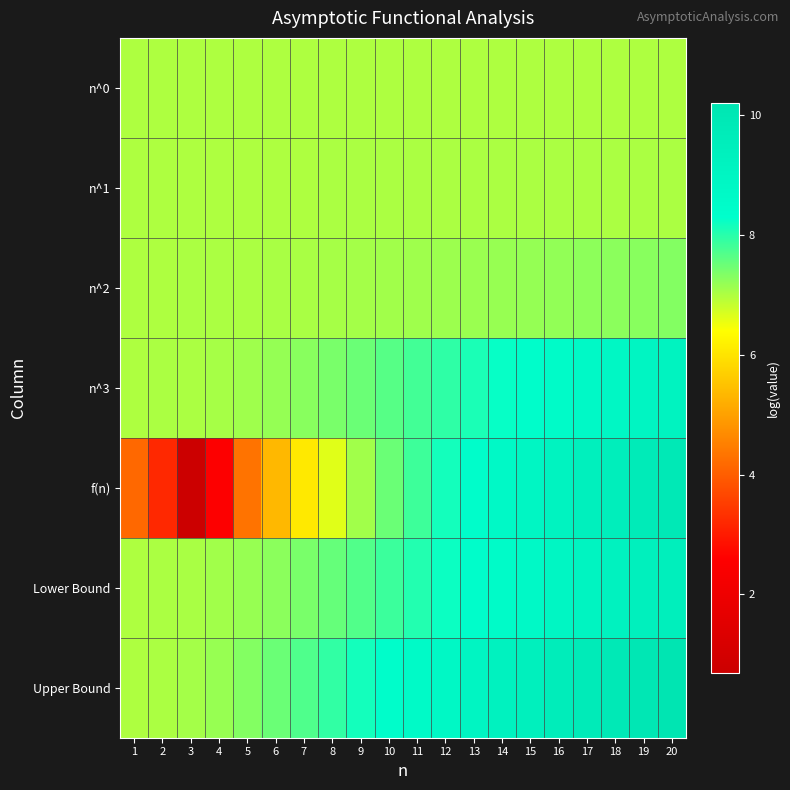

Reading right to left, list all the values displayed in this chart.

n^0: 20=7.0	19=7.0	18=7.0	17=7.0	16=7.0	15=7.0	14=7.0	13=7.0	12=7.0	11=7.0	10=7.0	9=7.0	8=7.0	7=7.0	6=7.0	5=7.0	4=7.0	3=7.0	2=7.0	1=7.0
n^1: 20=7.0	19=7.0	18=7.0	17=7.0	16=7.0	15=7.0	14=7.0	13=7.0	12=7.0	11=7.0	10=7.0	9=7.0	8=7.0	7=7.0	6=7.0	5=7.0	4=7.0	3=7.0	2=7.0	1=7.0
n^2: 20=7.3	19=7.3	18=7.3	17=7.2	16=7.2	15=7.2	14=7.2	13=7.1	12=7.1	11=7.1	10=7.1	9=7.1	8=7.1	7=7.0	6=7.0	5=7.0	4=7.0	3=7.0	2=7.0	1=7.0
n^3: 20=9.1	19=9.0	18=8.8	17=8.7	16=8.6	15=8.4	14=8.3	13=8.1	12=7.9	11=7.8	10=7.7	9=7.5	8=7.4	7=7.3	6=7.2	5=7.1	4=7.1	3=7.0	2=7.0	1=7.0
f(n): 20=9.9	19=9.7	18=9.5	17=9.3	16=9.1	15=8.9	14=8.7	13=8.4	12=8.2	11=7.8	10=7.5	9=7.1	8=6.6	7=6.1	6=5.3	5=4.3	4=2.6	3=0.7	2=3.2	1=4.2
Lower Bound: 20=9.5	19=9.3	18=9.2	17=9.0	16=8.9	15=8.7	14=8.6	13=8.4	12=8.2	11=8.0	10=7.9	9=7.7	8=7.5	7=7.4	6=7.3	5=7.2	4=7.1	3=7.0	2=7.0	1=7.0
Upper Bound: 20=10.2	19=10.1	18=9.9	17=9.7	16=9.6	15=9.4	14=9.2	13=9.0	12=8.8	11=8.6	10=8.4	9=8.2	8=7.9	7=7.7	6=7.5	5=7.3	4=7.2	3=7.1	2=7.0	1=7.0